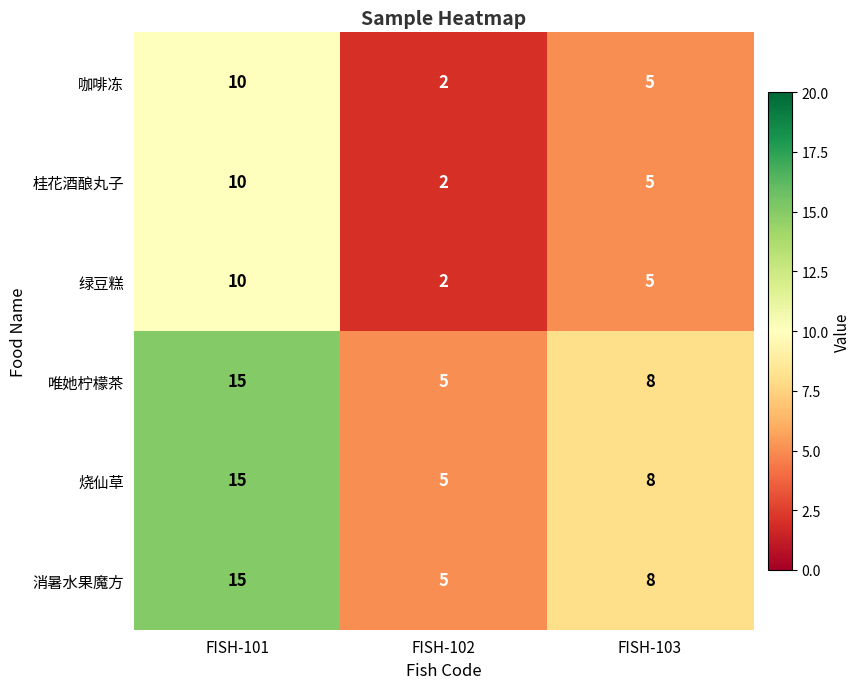

At which label is 唯她柠檬茶 closest to 10?

FISH-103